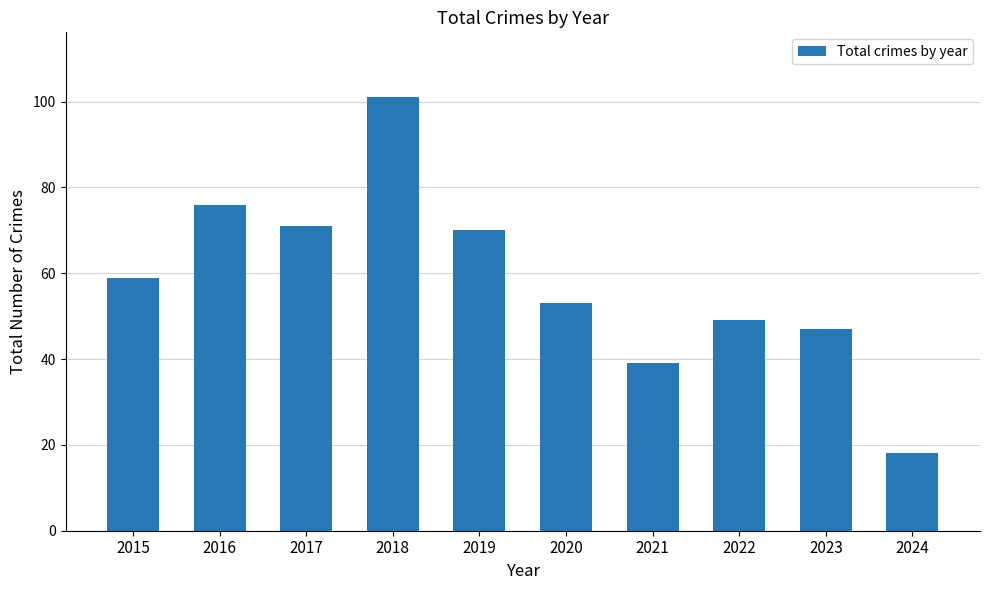

What is the smallest value displayed?

18